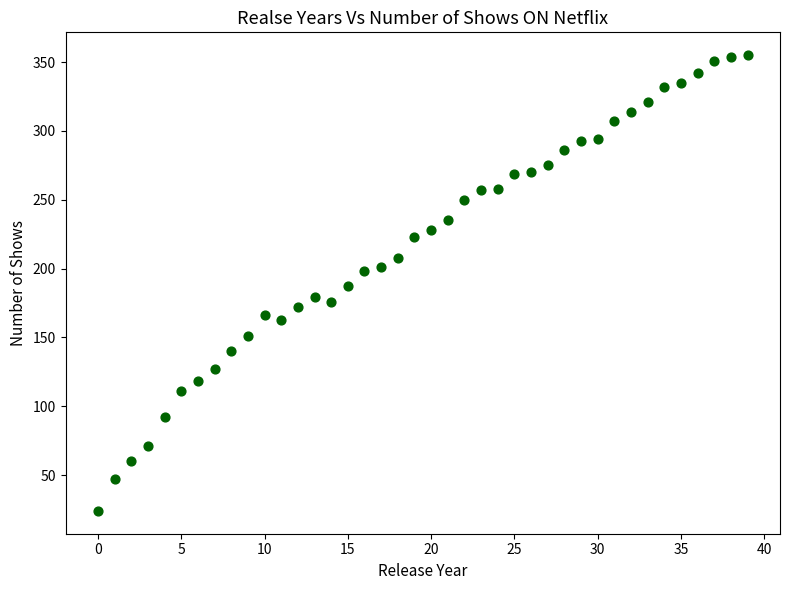

What is the range of Y values (max minus min)?

331